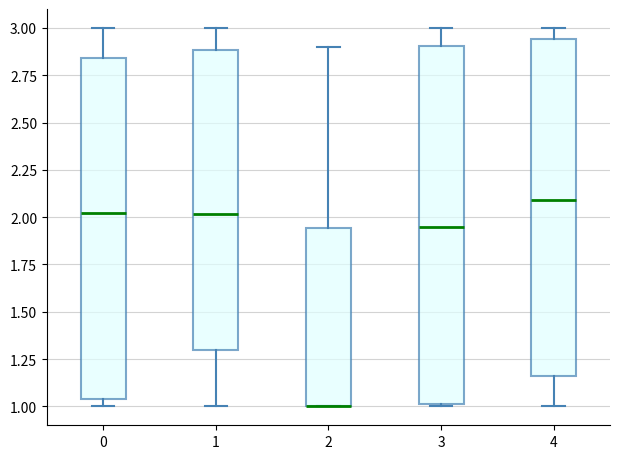

Comparing the boxes themselves (not the whiskers), which one is the tallest?

3